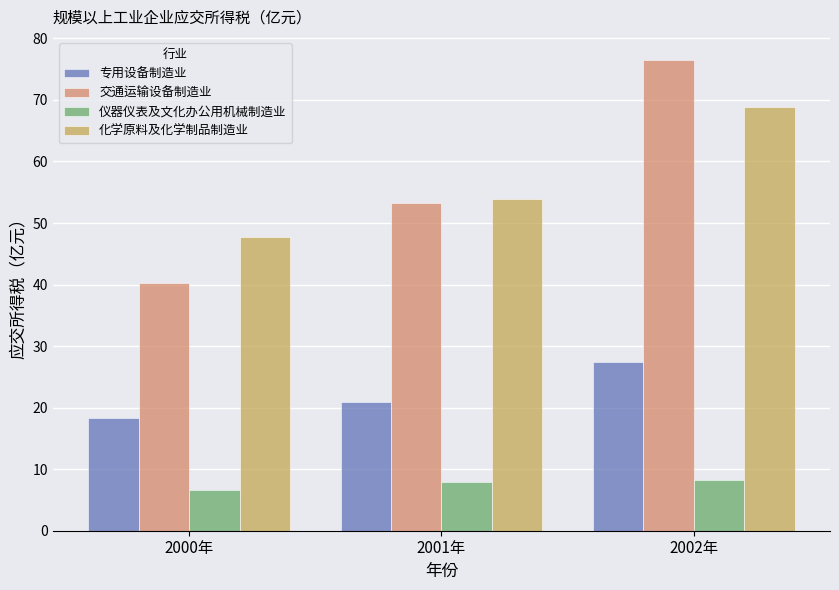

What are all the series names shown in the legend?

专用设备制造业, 交通运输设备制造业, 仪器仪表及文化办公用机械制造业, 化学原料及化学制品制造业